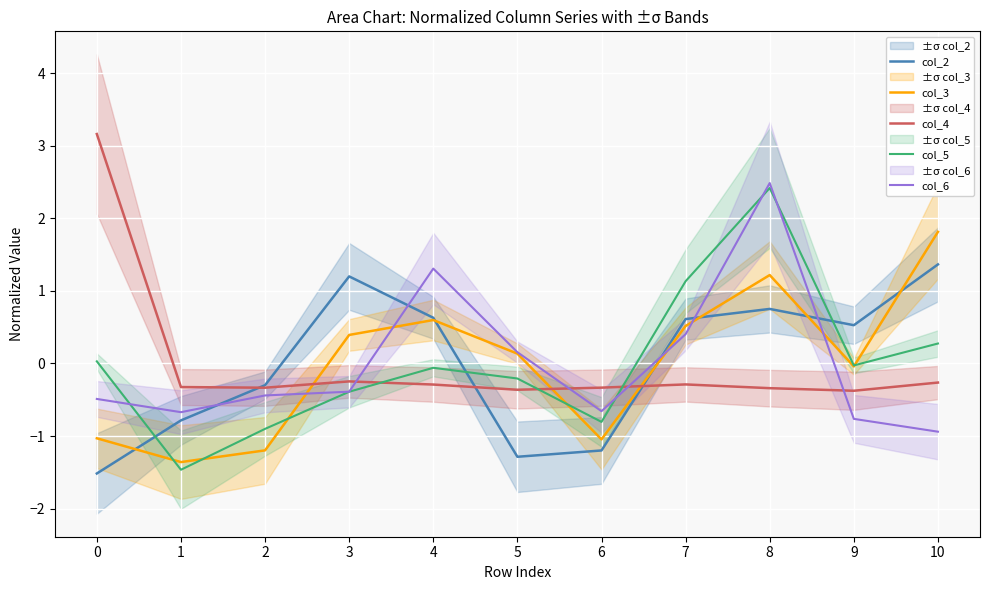

Which series ends up on top after the final intersection of col_6 and col_2?

col_2